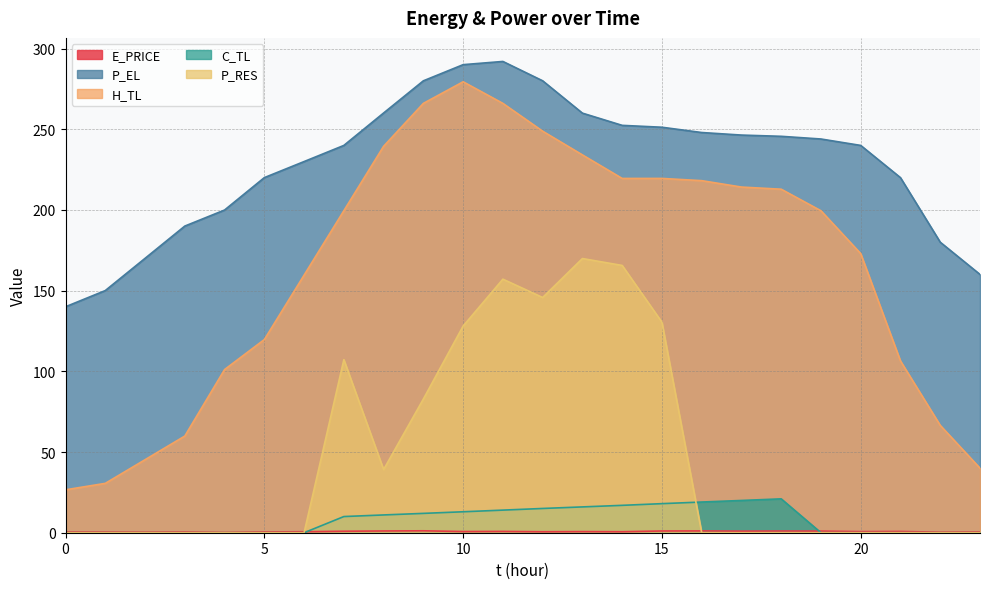

Rank the categories by H_TL value from highest to lowest.

10, 9, 11, 12, 8, 13, 15, 14, 16, 17, 18, 7, 19, 20, 6, 5, 21, 4, 22, 3, 2, 23, 1, 0